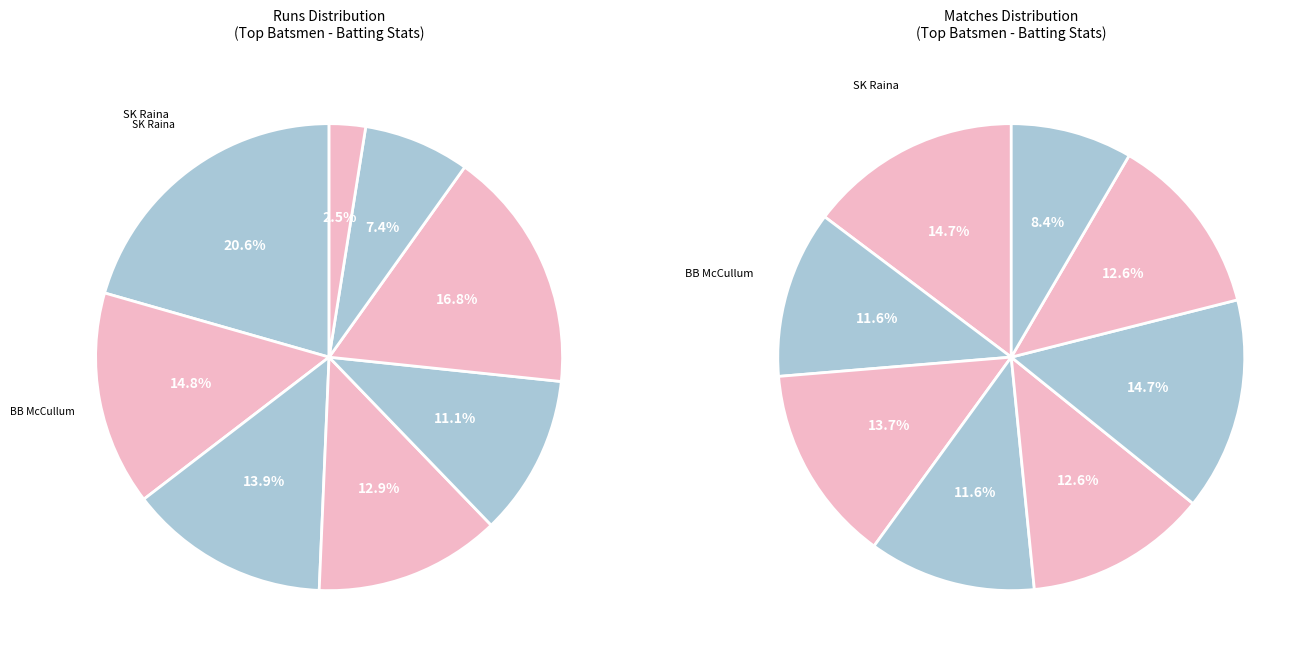

Which category has the smallest portion of the pie?

JP Faulkner